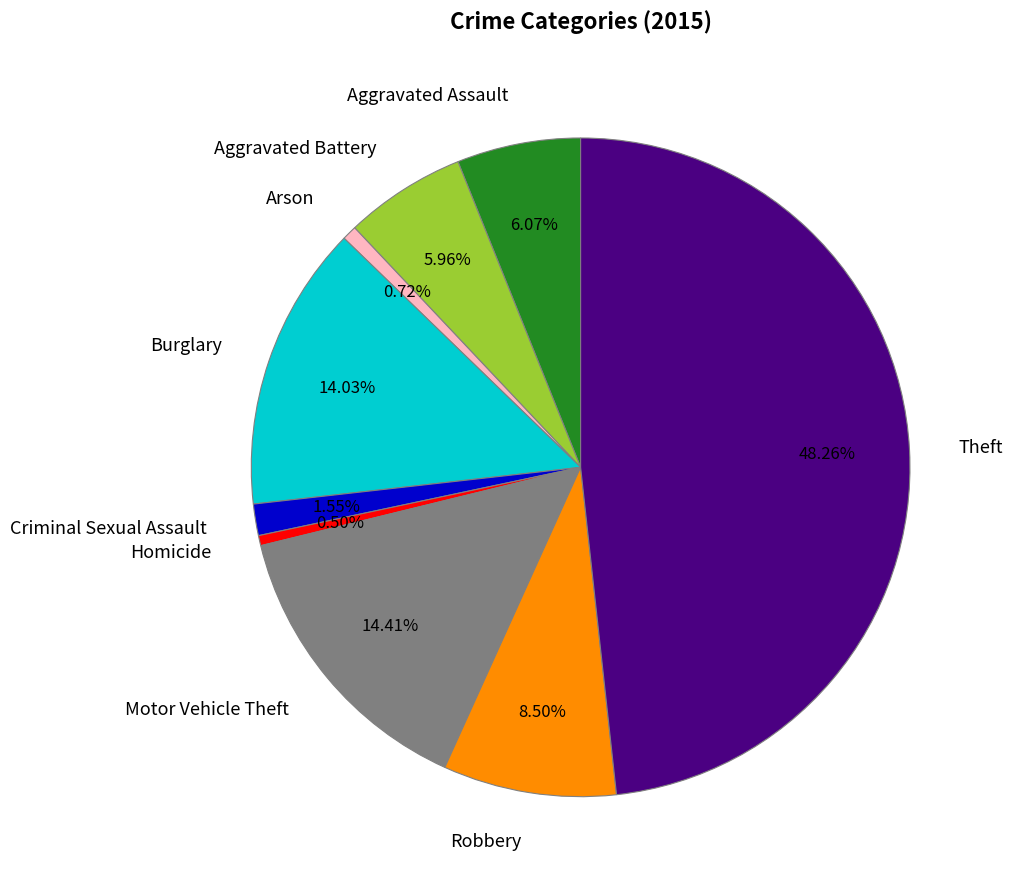

Does any single category account for the majority?

No